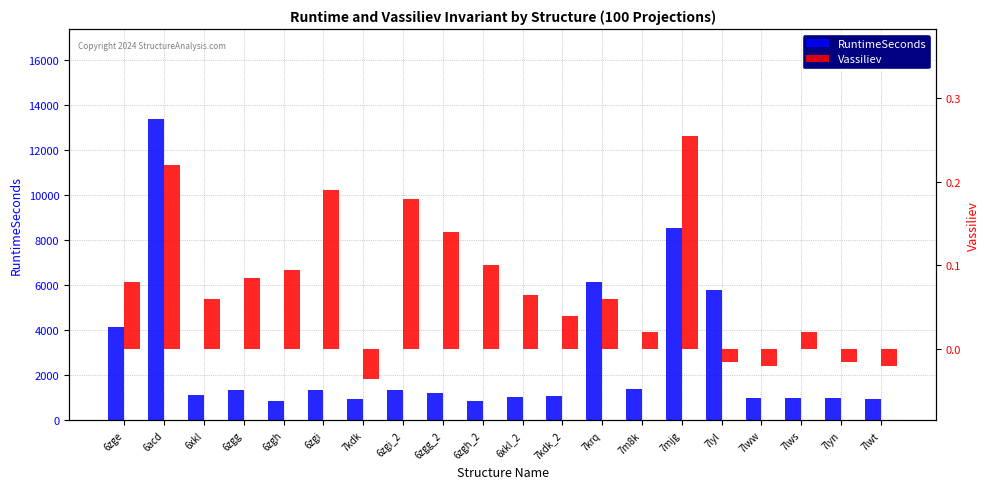

Rank the series by their average value, from lowest to highest.

Vassiliev, RuntimeSeconds